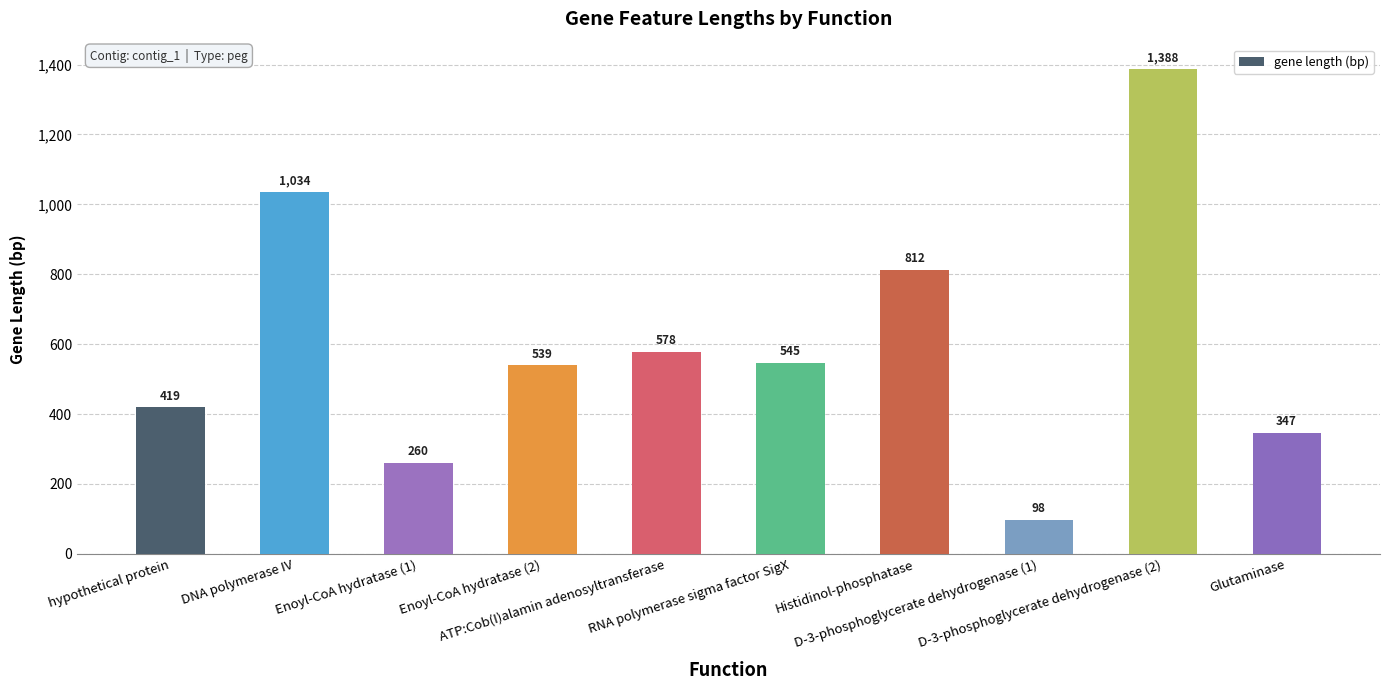

Where is the data nearest to the value 743?

Histidinol-phosphatase